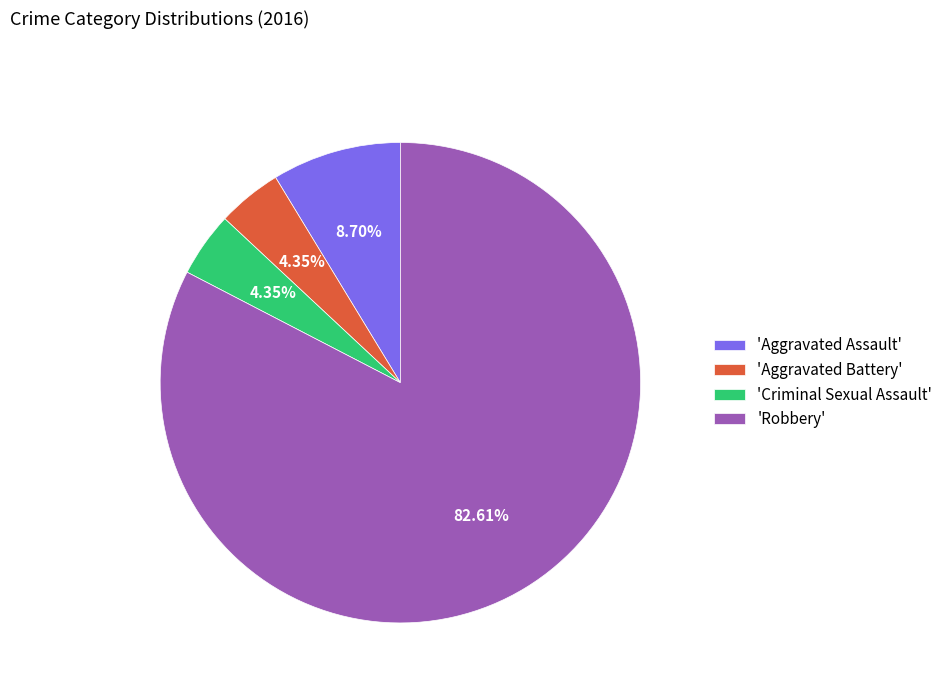

Is the sum of 'Aggravated Assault' and 'Criminal Sexual Assault' greater than half?

No